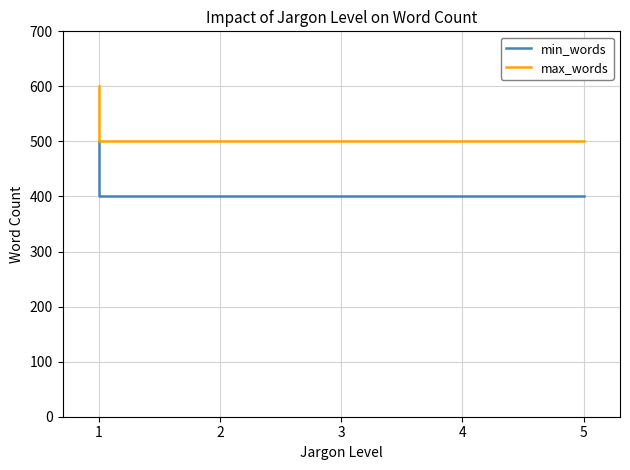

True or false: max_words and min_words cross at least once.

False